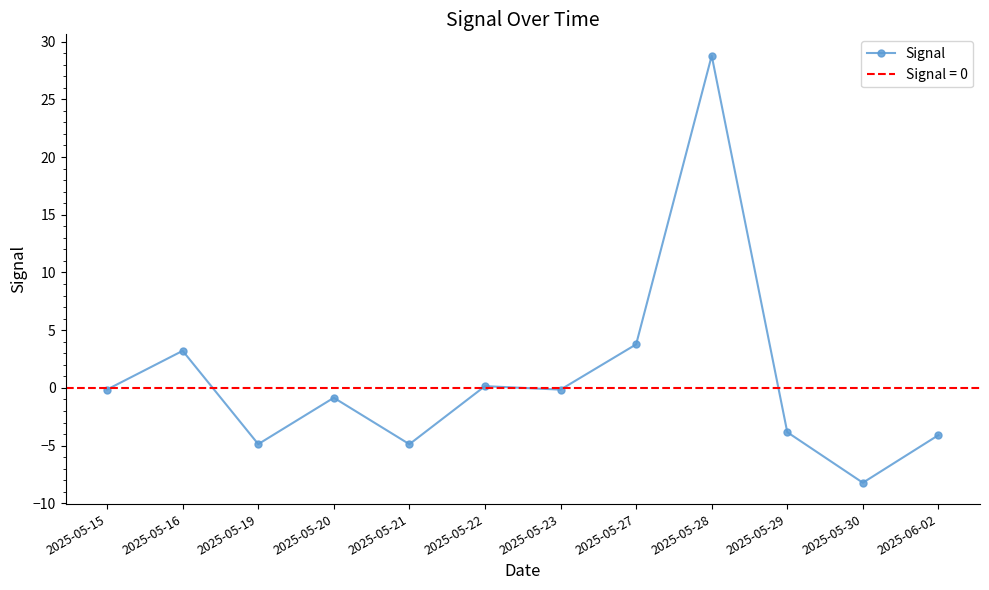

Which category has the lowest value across all series?

2025-05-30